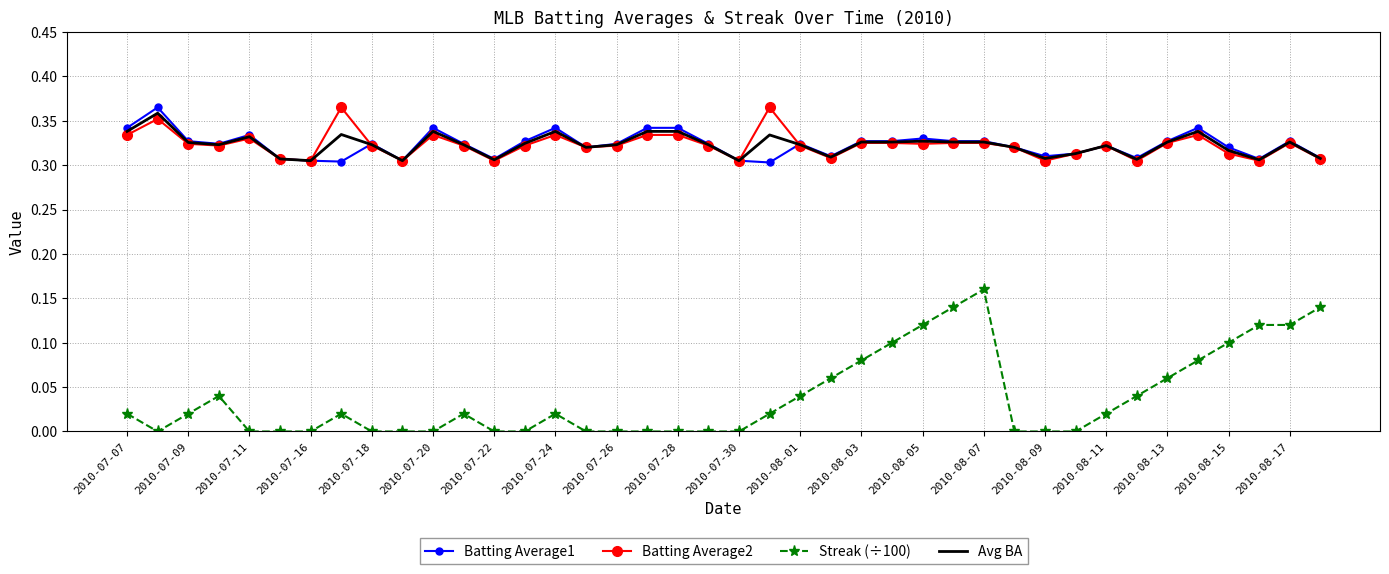

How many categories are shown in the chart?

40